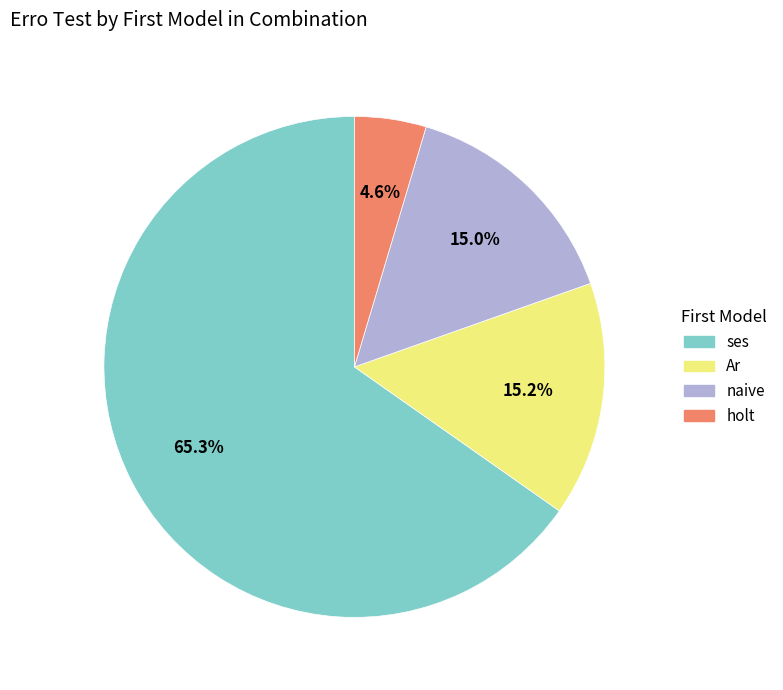

Is there a majority slice in this chart?

Yes